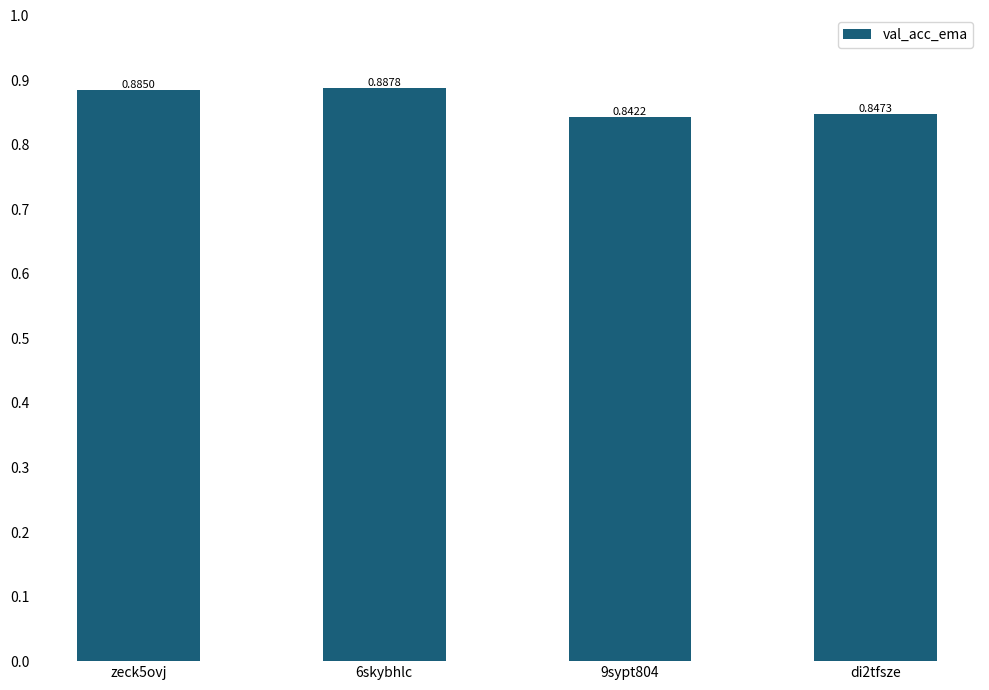

What is the sum of the values at zeck5ovj and 6skybhlc?

1.8